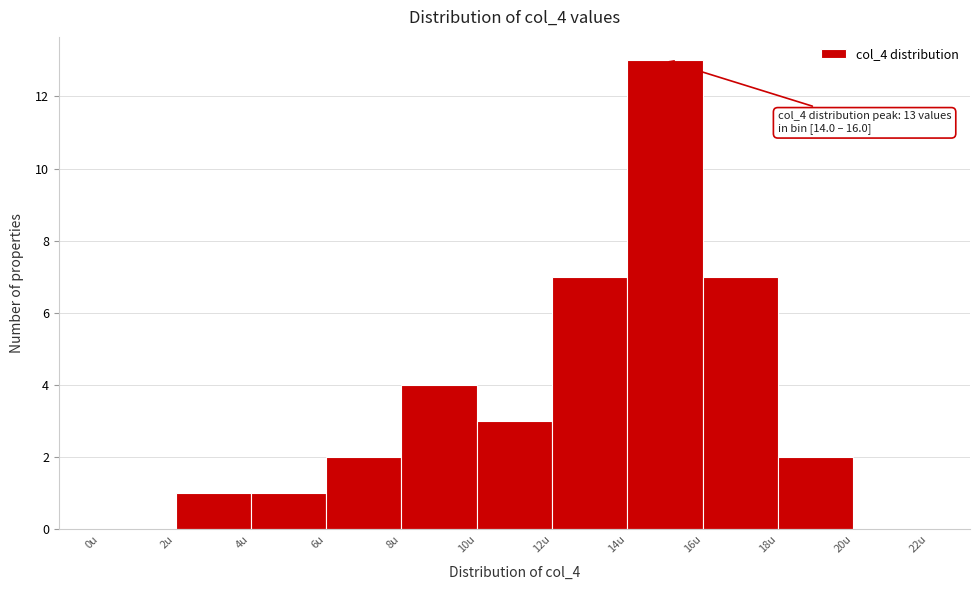

Over which range of the x-axis is the bar tallest?

14 to 16